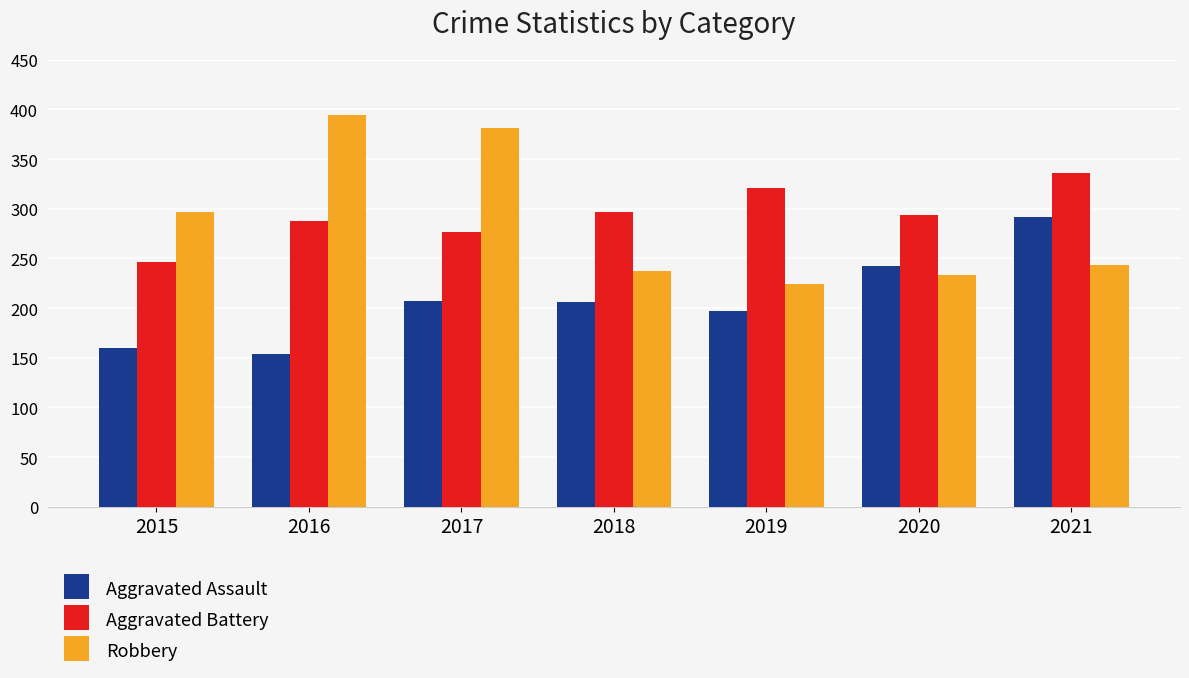

What are all the series names shown in the legend?

Aggravated Assault, Aggravated Battery, Robbery